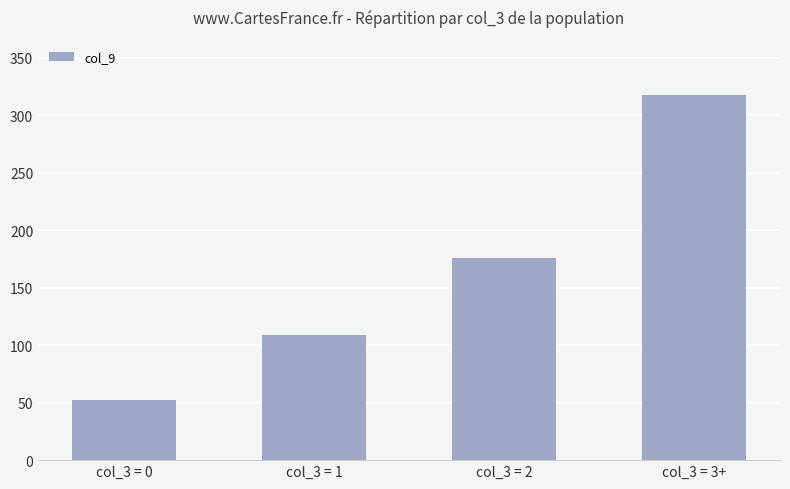

What value does the data have at col_3 = 0, to the nearest 10?

50